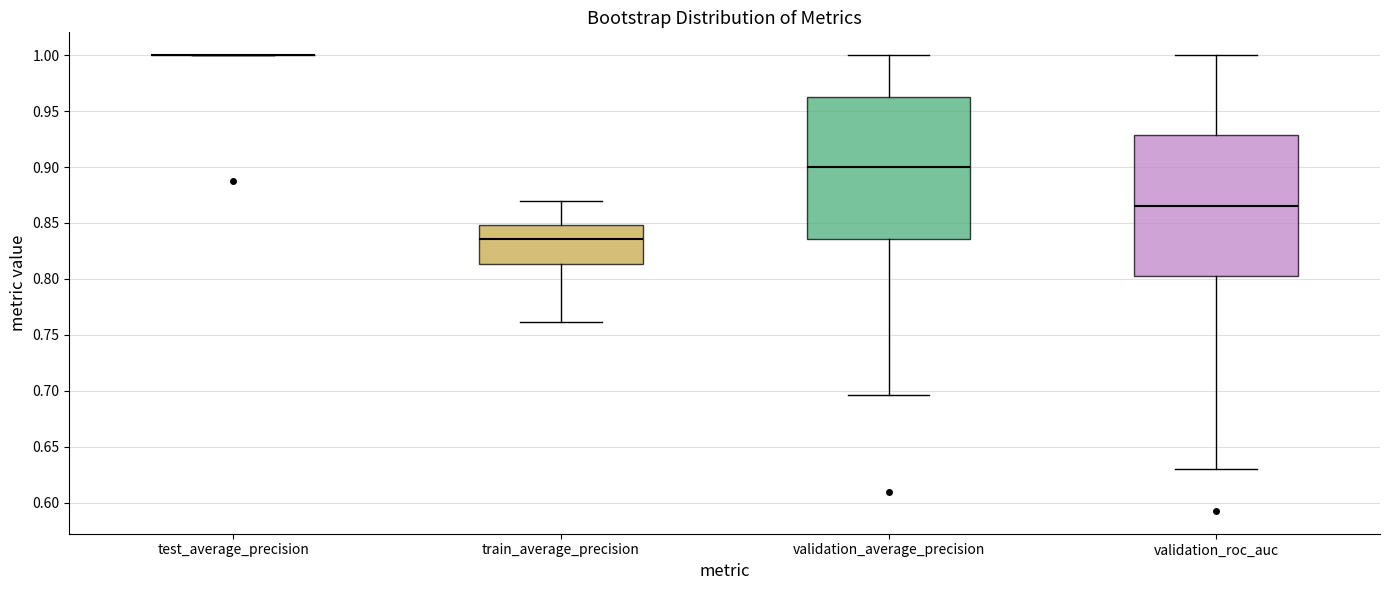

Reading left to right, read every box against the y-axis: the position of its median line, the range the box covers, and the ends of its whiskers. The values are not printed on the chart, so give them approximately, as read against the axis.

test_average_precision: box collapsed to a line at 1.000, whiskers 1.000 to 1.000
train_average_precision: median 0.835, box 0.815 to 0.850, whiskers 0.760 to 0.870
validation_average_precision: median 0.900, box 0.835 to 0.965, whiskers 0.695 to 1.000
validation_roc_auc: median 0.865, box 0.805 to 0.930, whiskers 0.630 to 1.000